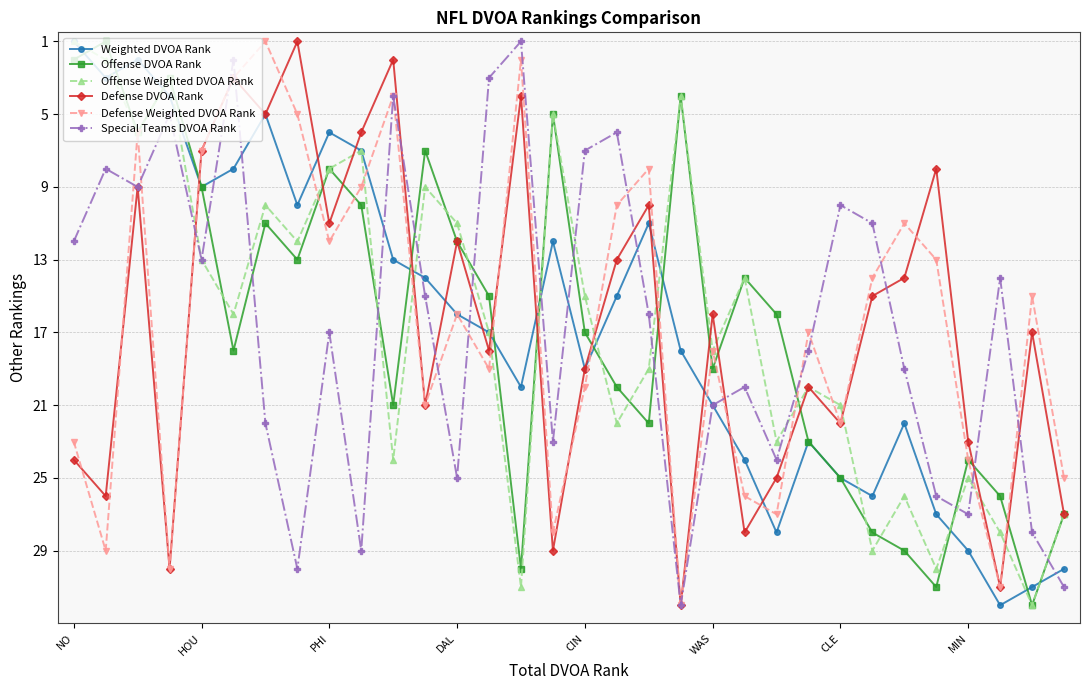

How many interior local valleys does the Offense DVOA Rank series have?

9